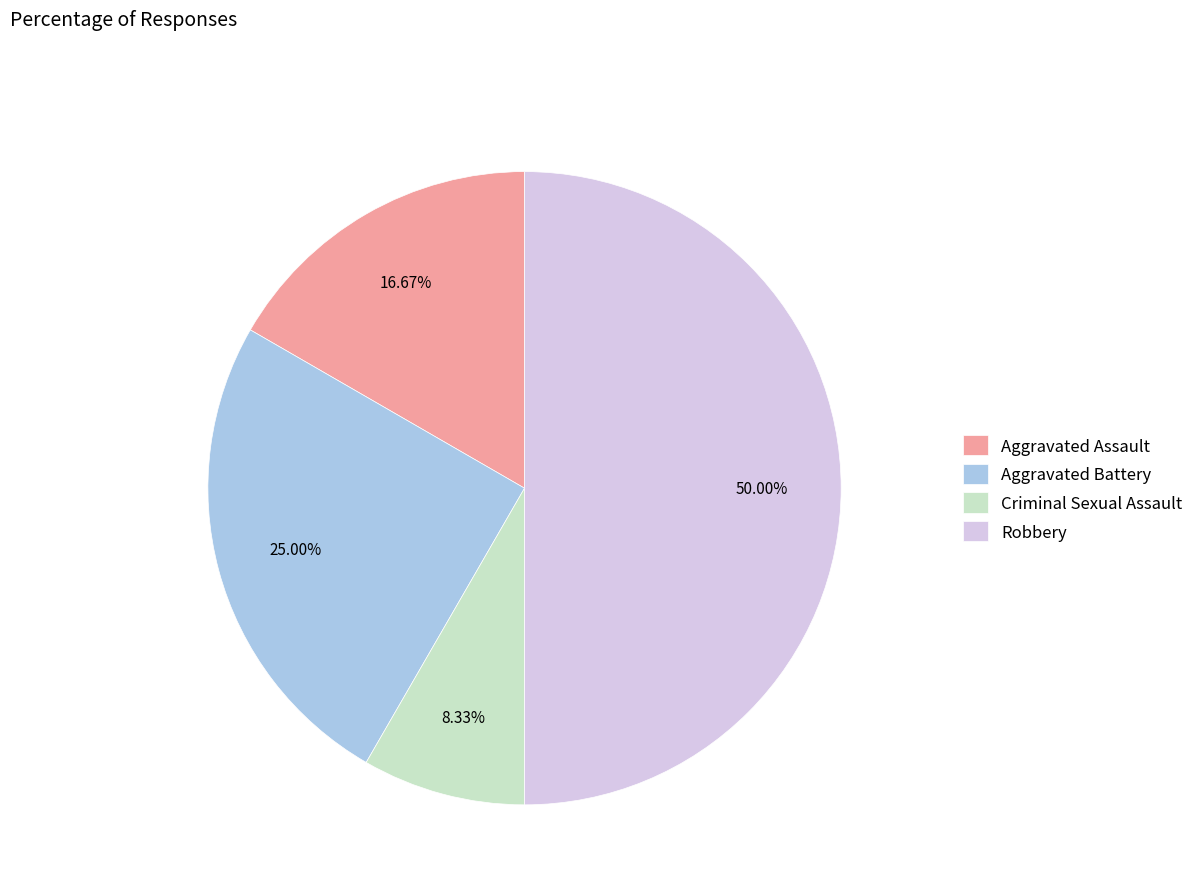

How many segments does this pie chart have?

4